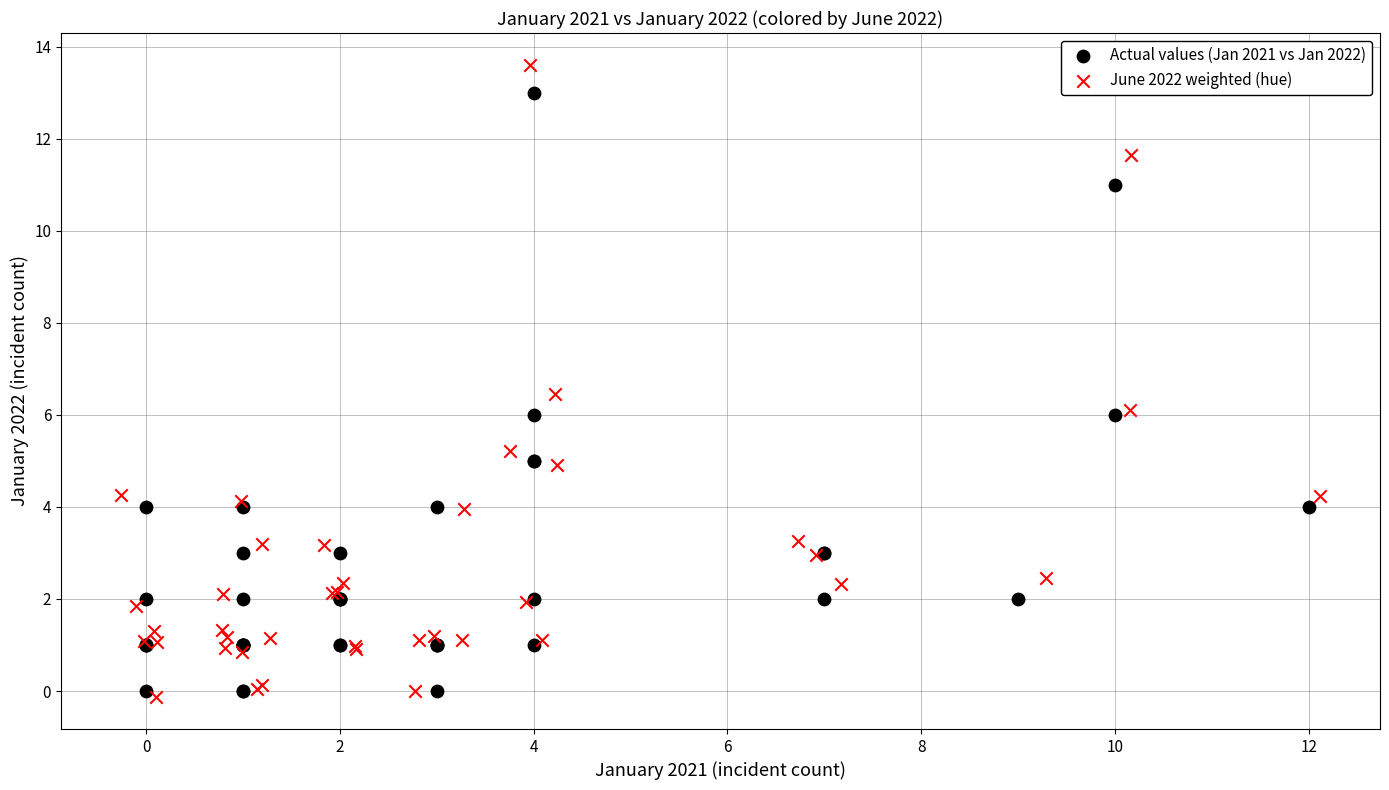

What are all the series names shown in the legend?

Actual values (Jan 2021 vs Jan 2022), June 2022 weighted (hue)